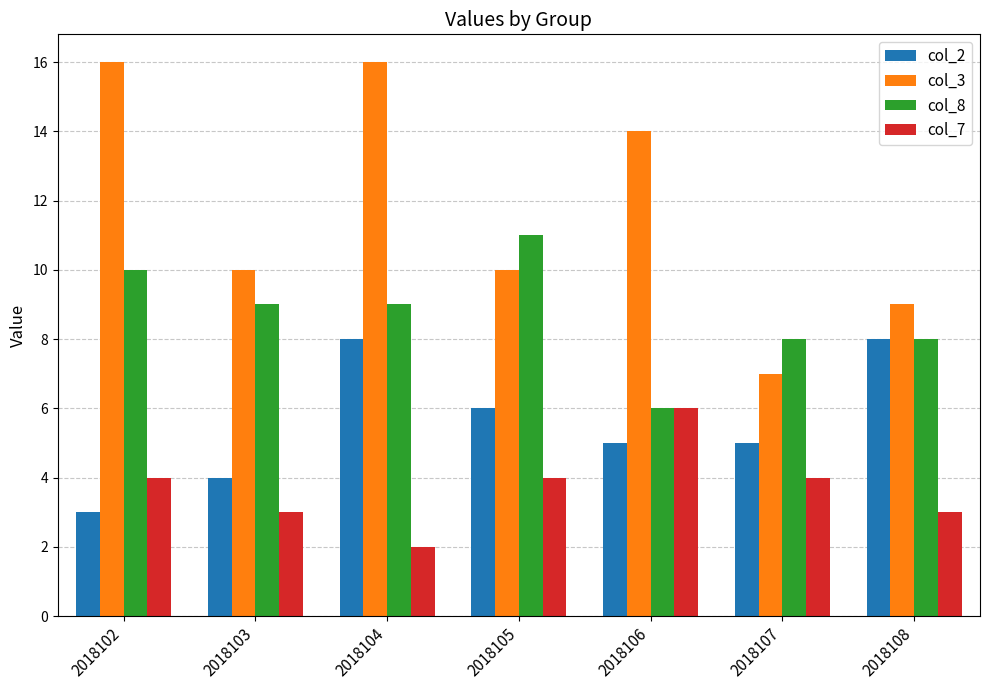

Reading left to right, transcribe all the data shown in this chart.

col_2: 2018102=3	2018103=4	2018104=8	2018105=6	2018106=5	2018107=5	2018108=8
col_3: 2018102=16	2018103=10	2018104=16	2018105=10	2018106=14	2018107=7	2018108=9
col_8: 2018102=10	2018103=9	2018104=9	2018105=11	2018106=6	2018107=8	2018108=8
col_7: 2018102=4	2018103=3	2018104=2	2018105=4	2018106=6	2018107=4	2018108=3